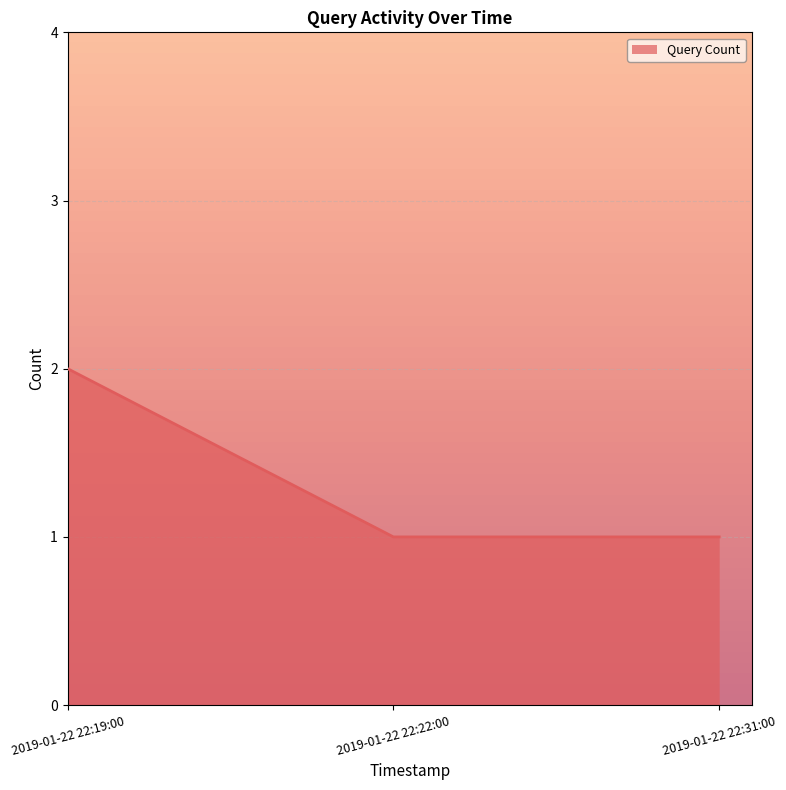

Does the chart display data point markers on the line(s)?

No